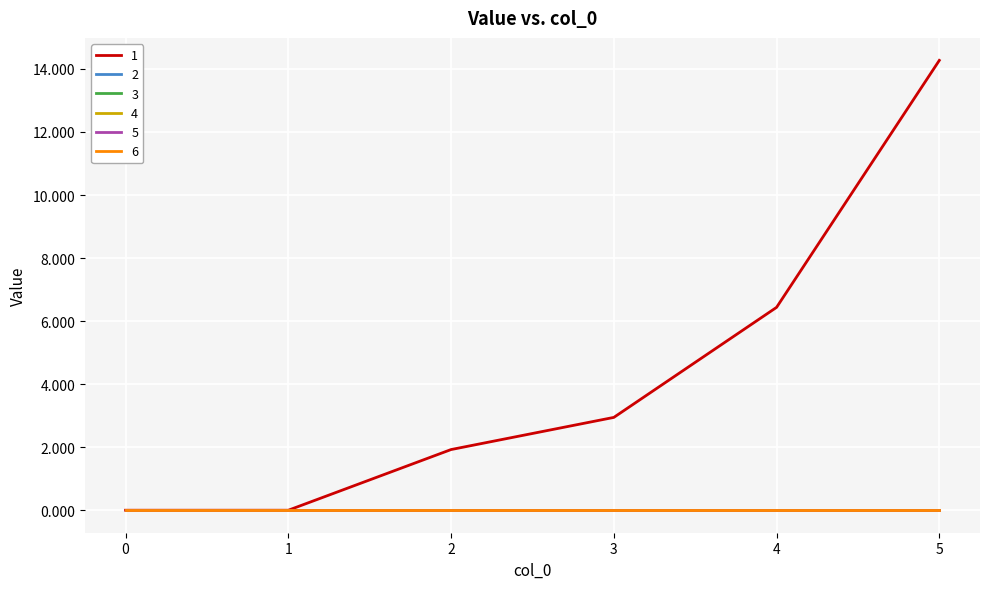

Between 3 and 4, which series saw the biggest shift?

1